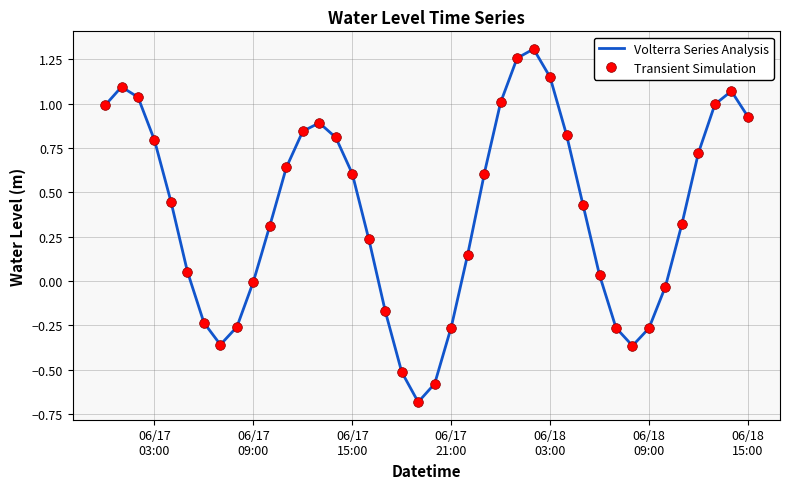

True or false: Transient Simulation has more than 1 points higher than both neighbors.

True